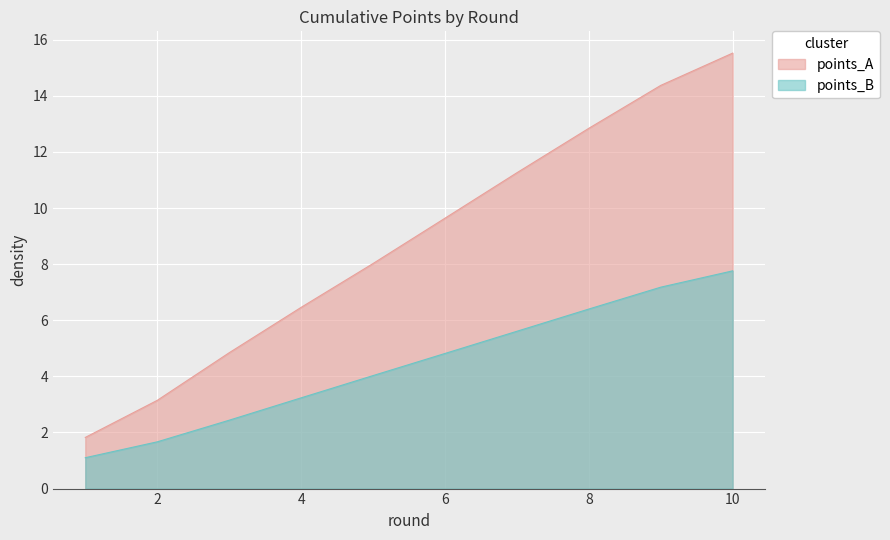

Rank the series at 3 from lowest to highest value.

points_B, points_A